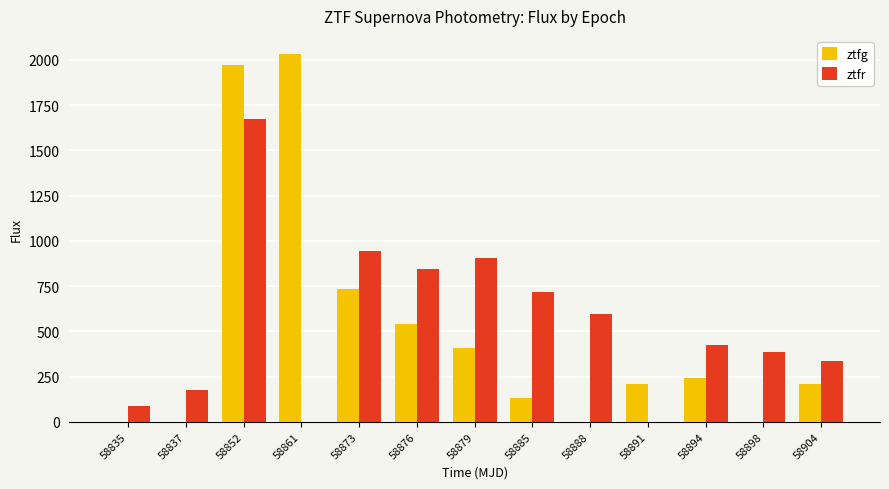

Are the bars grouped side by side (vs. stacked)?

Yes